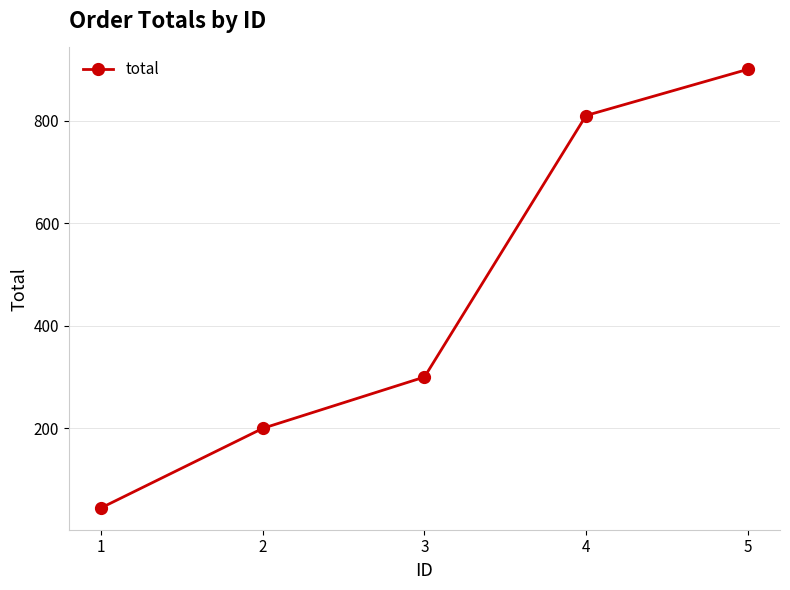

What is the sum of the values at 1 and 2?

245